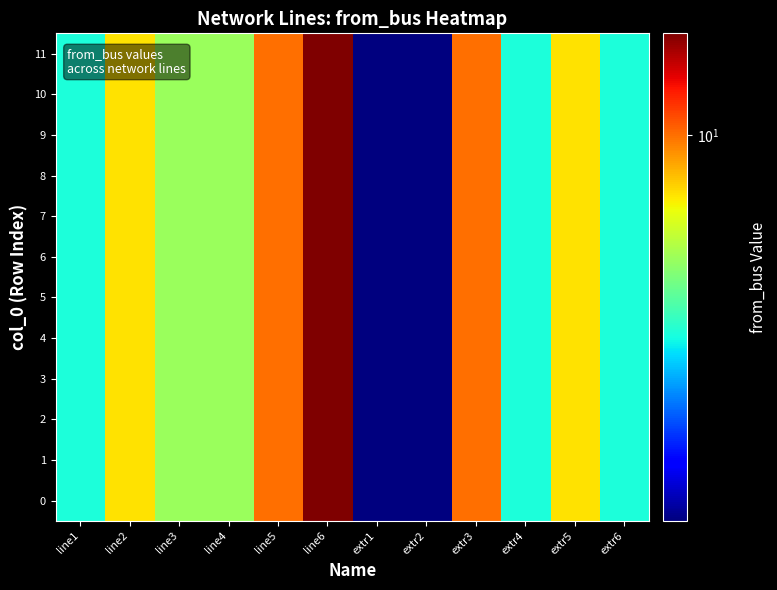

How many data points does each series have?

12